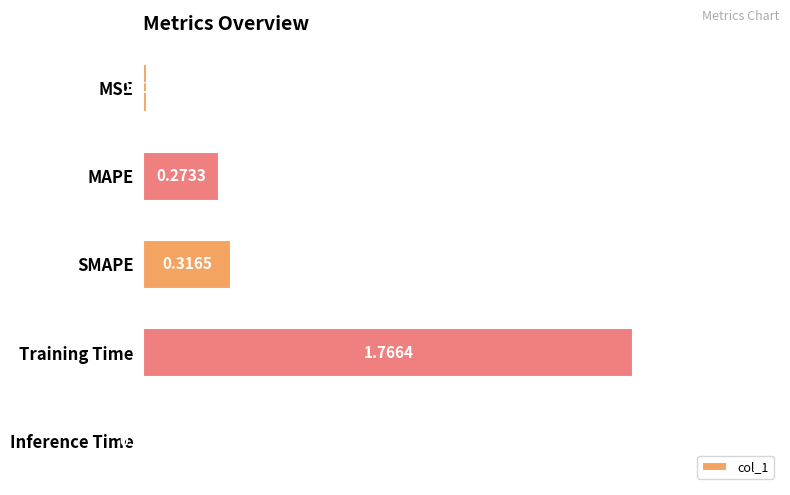

Where is the data nearest to the value 0?

Inference Time